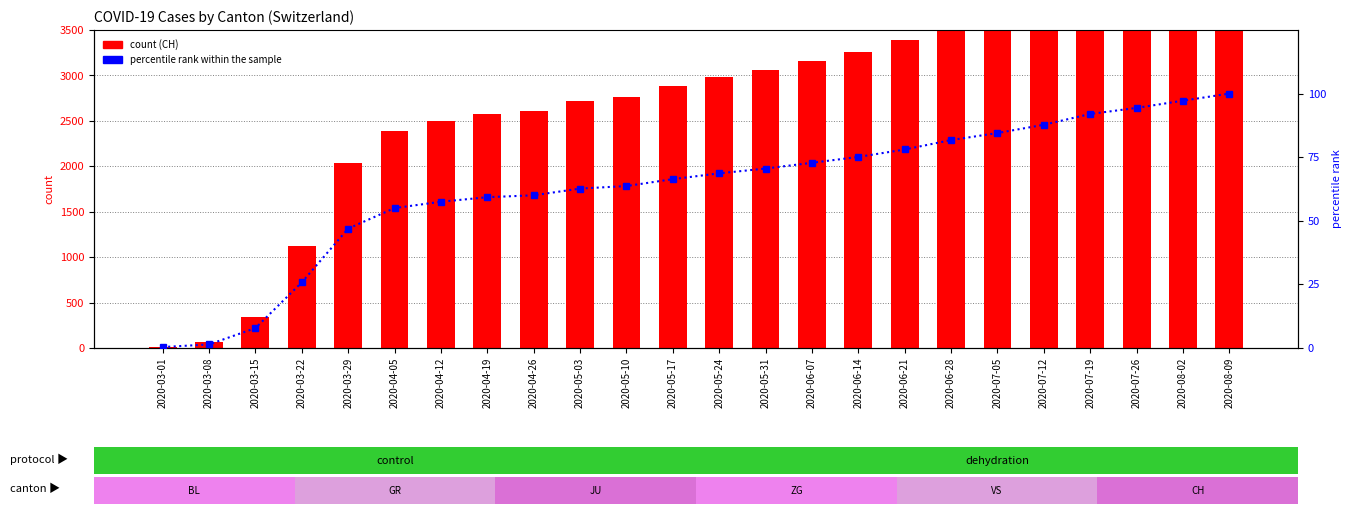

What is the difference between the second highest and second lowest values in the CH series?

4160.0